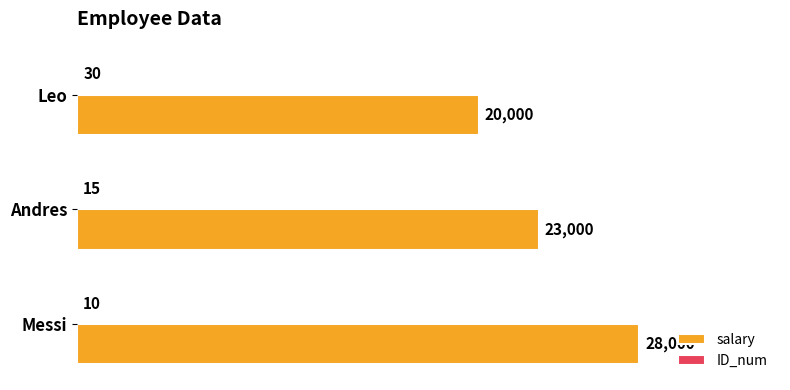

Where is salary nearest to the value 24000?

Andres